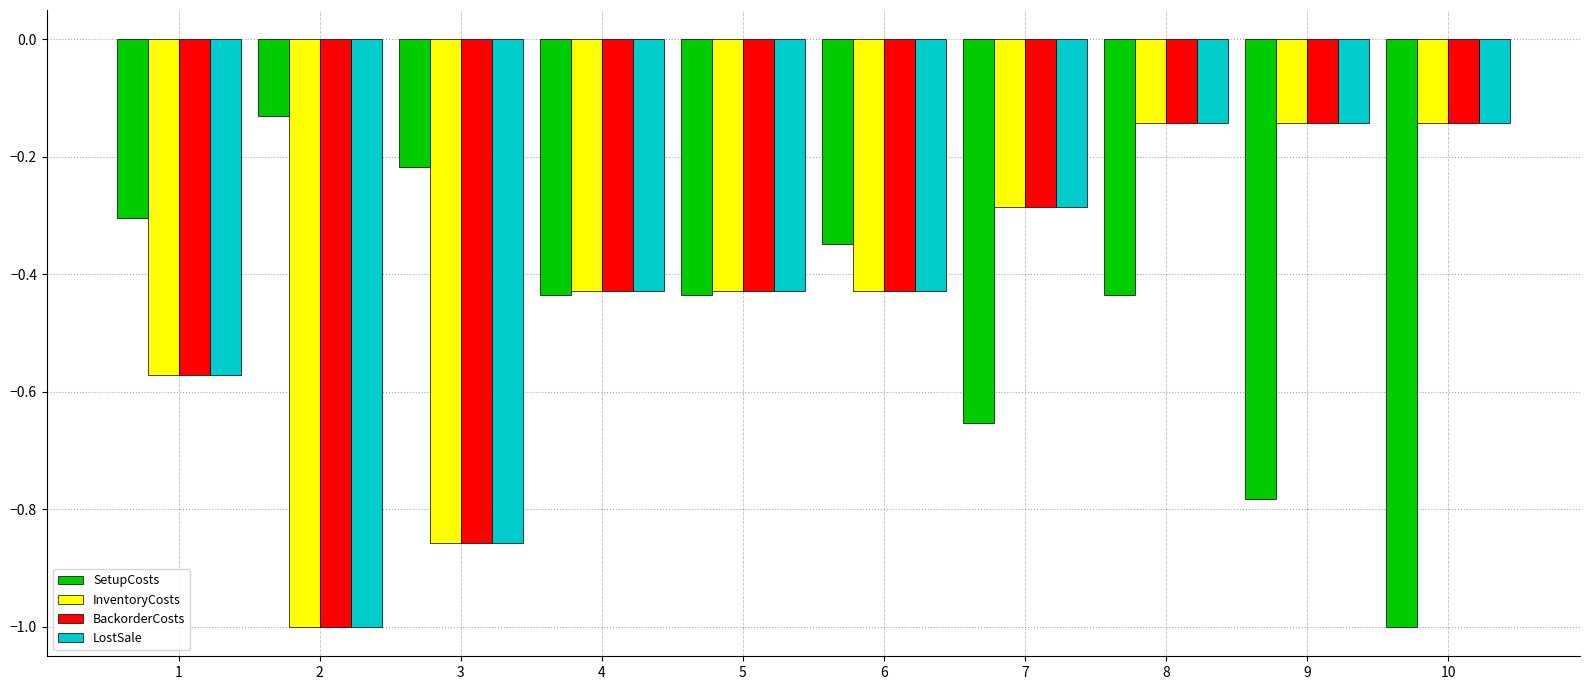

What is the difference between the BackorderCosts values at 8 and 1?

0.4